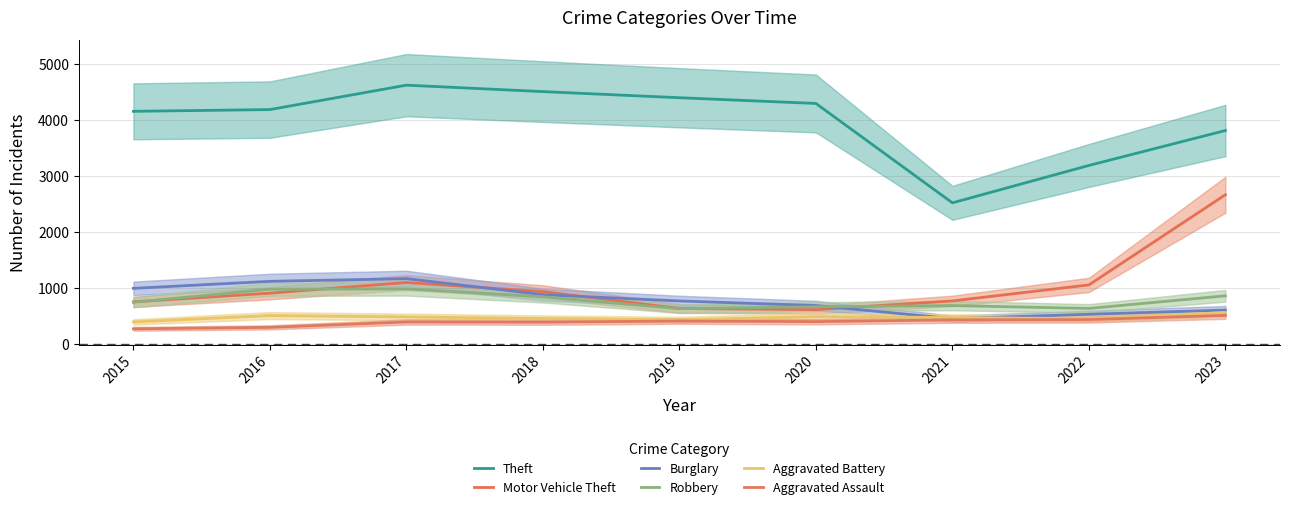

True or false: Theft has more than 1 interior local peaks.

False